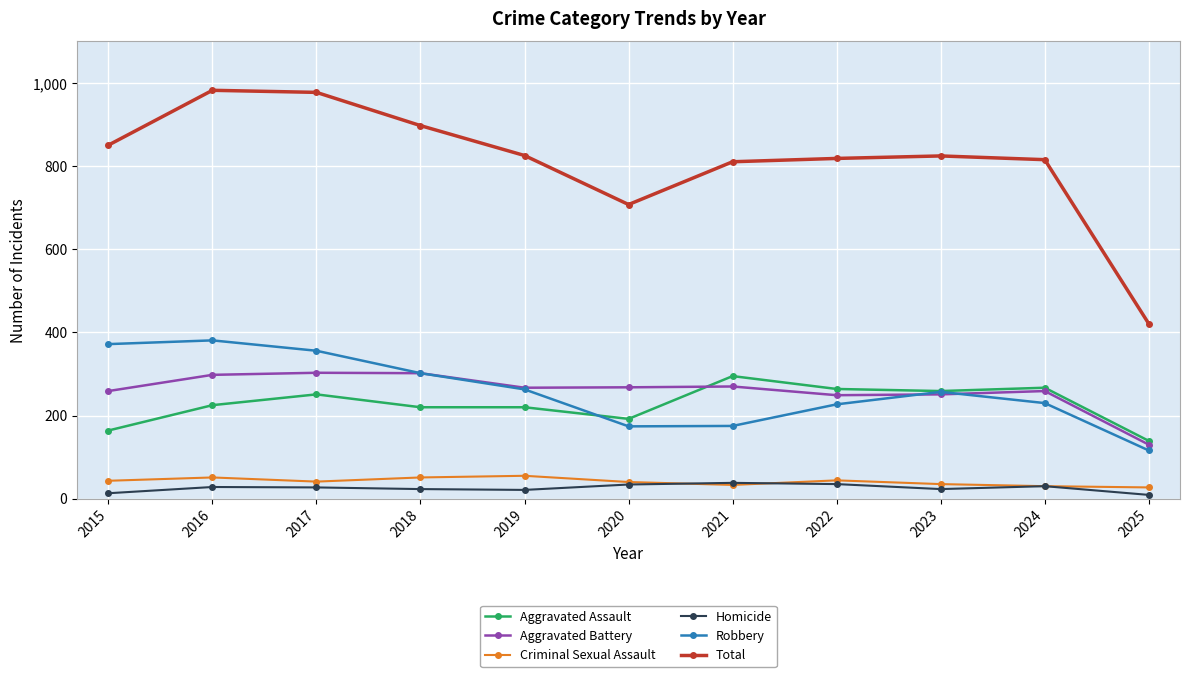

How many lines are shown in the chart?

6